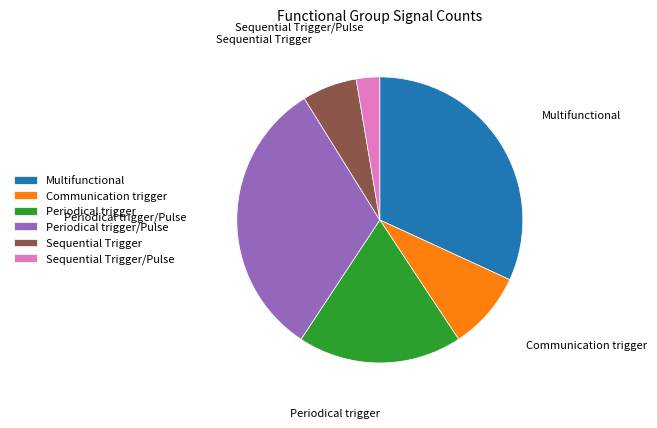

Count the number of slices in the pie.

6